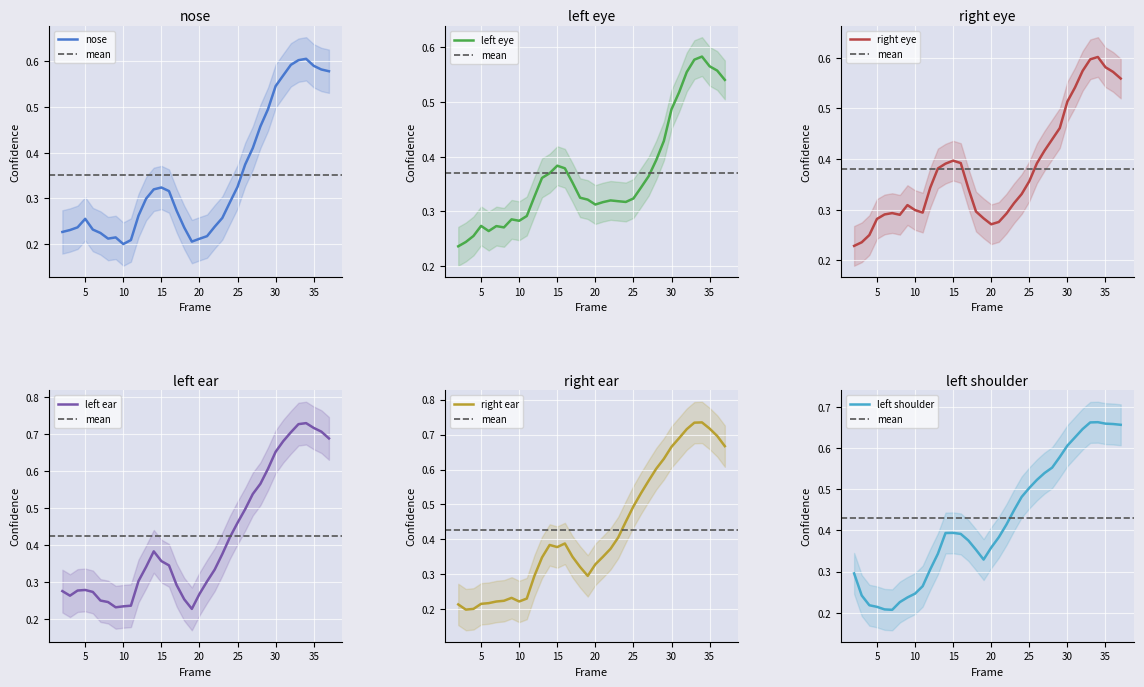

The a_nose_confidence series shows 0.2 at 22. True or false?

True